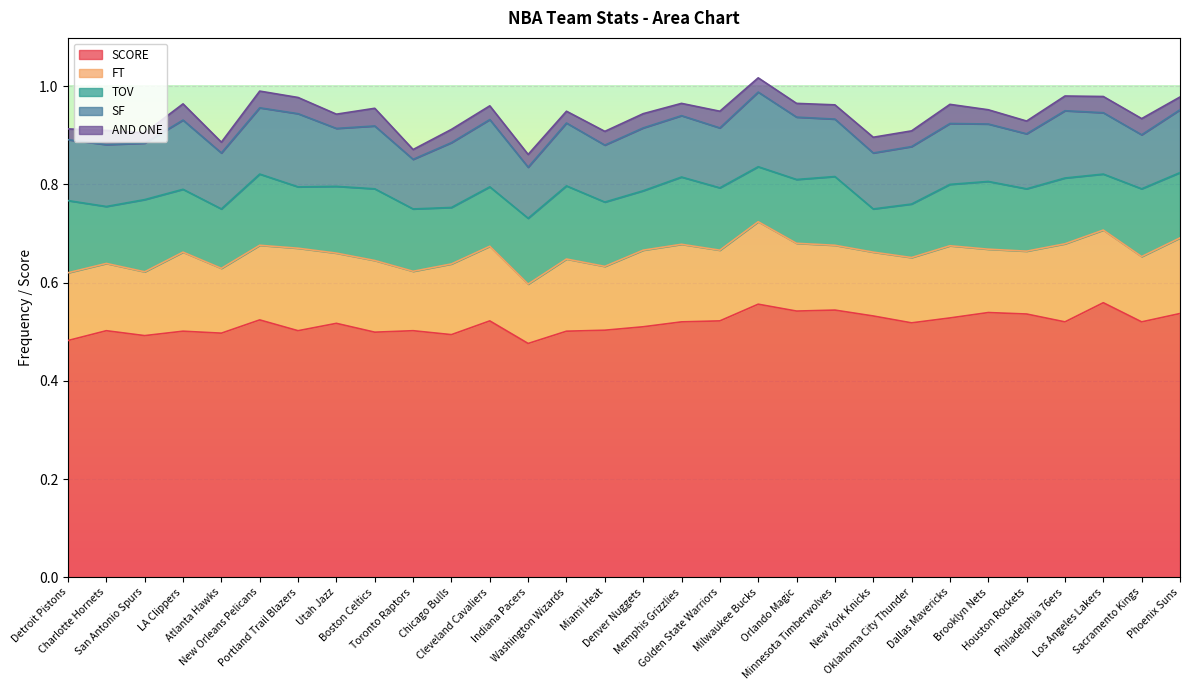

What is the sum of the SF values at Cleveland Cavaliers and Los Angeles Lakers?

0.3